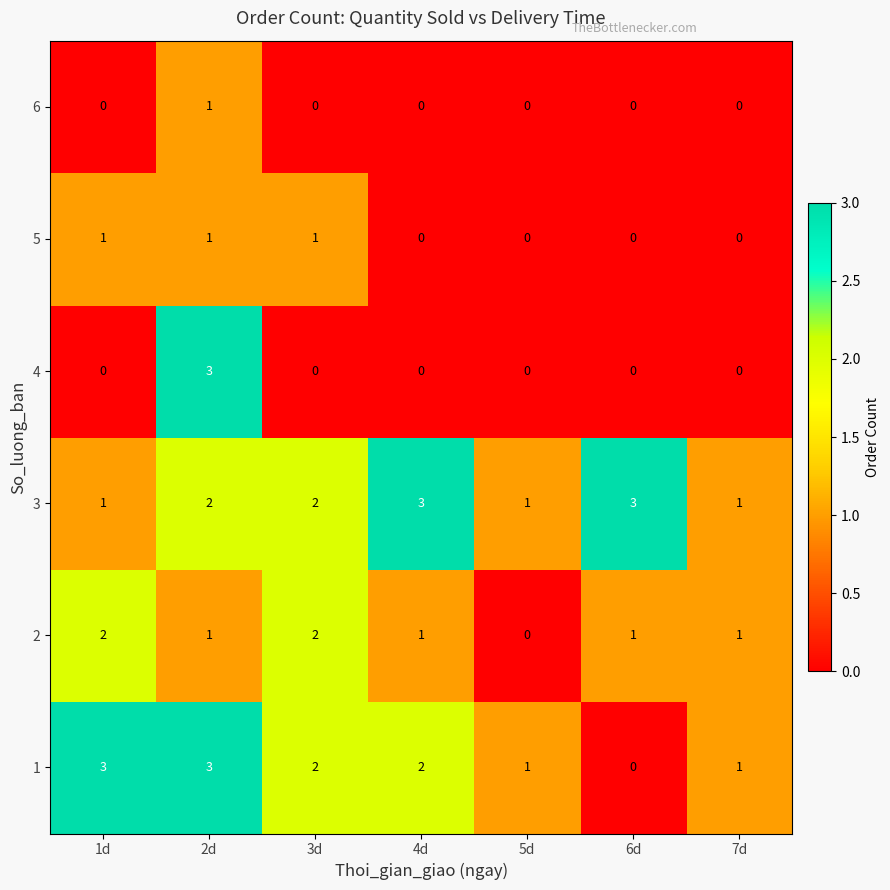

What is the total value across all series at 7d?

3